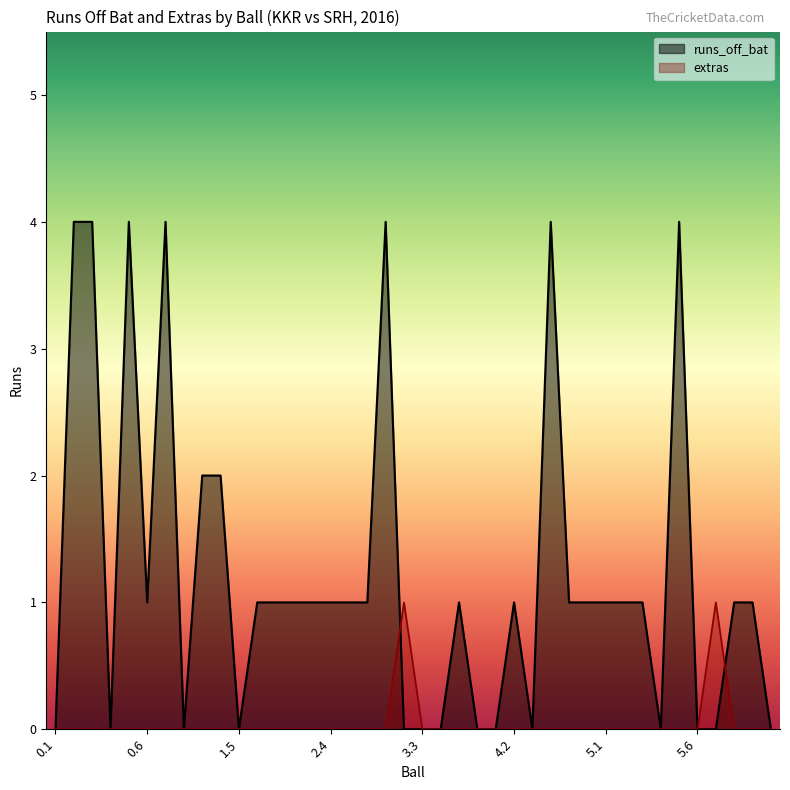

Reading left to right, what are all the values shown in this chart?

runs_off_bat: 0.1=0	0.2=4	0.3=4	0.4=0	0.5=4	0.6=1	1.1=4	1.2=0	1.3=2	1.4=2	1.5=0	1.6=1	2.1=1	2.2=1	2.3=1	2.4=1	2.5=1	2.6=1	3.1=4	3.2=0	3.3=0	3.4=0	3.5=1	3.6=0	4.1=0	4.2=1	4.3=0	4.4=4	4.5=1	4.6=1	5.1=1	5.2=1	5.3=1	5.4=0	5.5=4	5.6=0	6.1=0	6.2=1	6.3=1	6.4=0
extras: 0.1=0	0.2=0	0.3=0	0.4=0	0.5=0	0.6=0	1.1=0	1.2=0	1.3=0	1.4=0	1.5=0	1.6=0	2.1=0	2.2=0	2.3=0	2.4=0	2.5=0	2.6=0	3.1=0	3.2=1	3.3=0	3.4=0	3.5=0	3.6=0	4.1=0	4.2=0	4.3=0	4.4=0	4.5=0	4.6=0	5.1=0	5.2=0	5.3=0	5.4=0	5.5=0	5.6=0	6.1=1	6.2=0	6.3=0	6.4=0